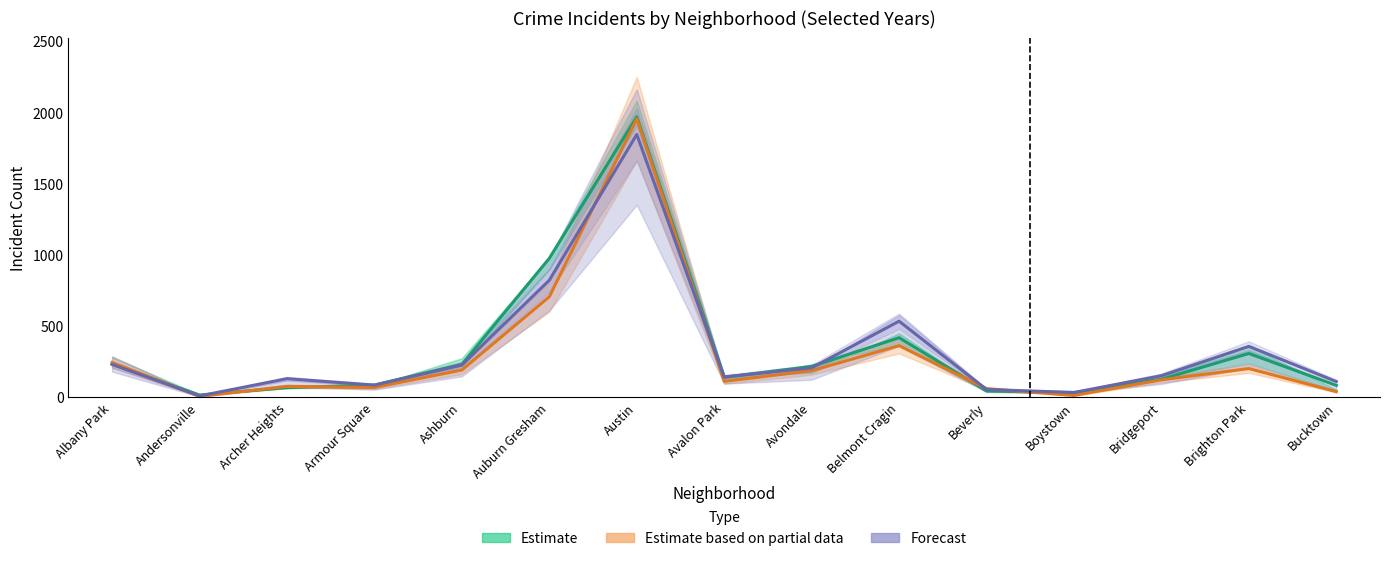

Where does the Forecast (2023) series first go above 153?

Albany Park